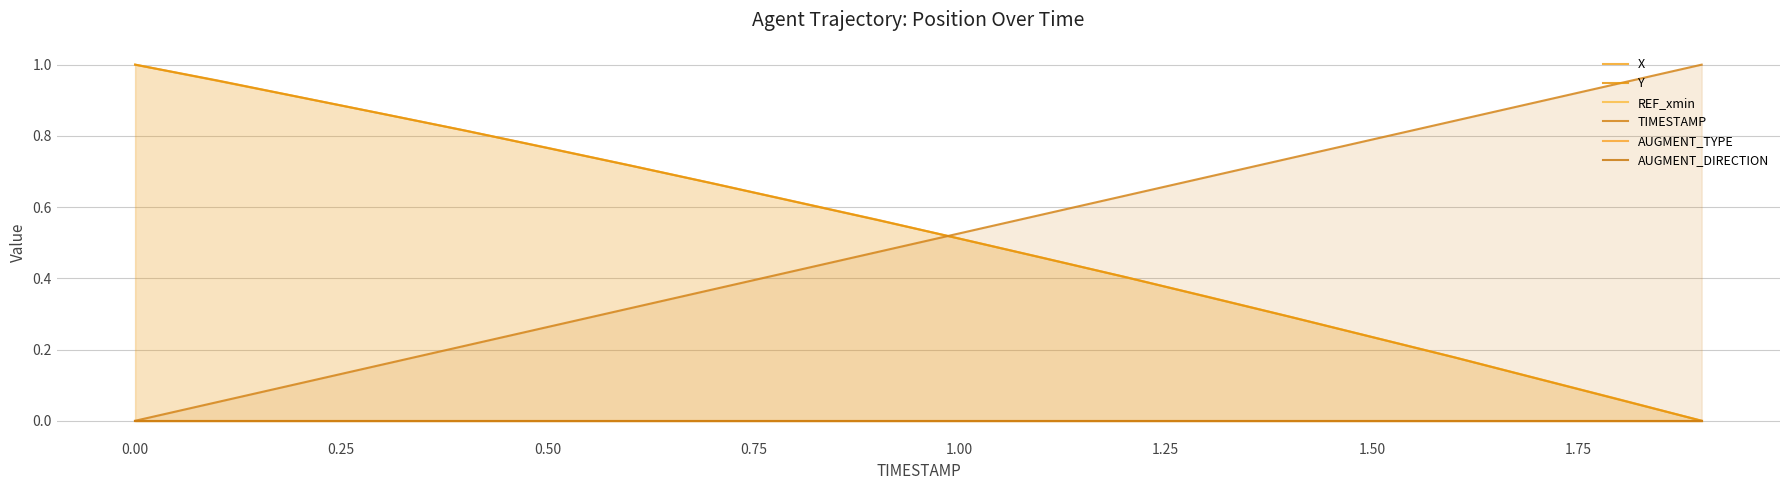

List the series in order of their peak value, lowest first.

REF_xmin, AUGMENT_TYPE, AUGMENT_DIRECTION, X, Y, TIMESTAMP